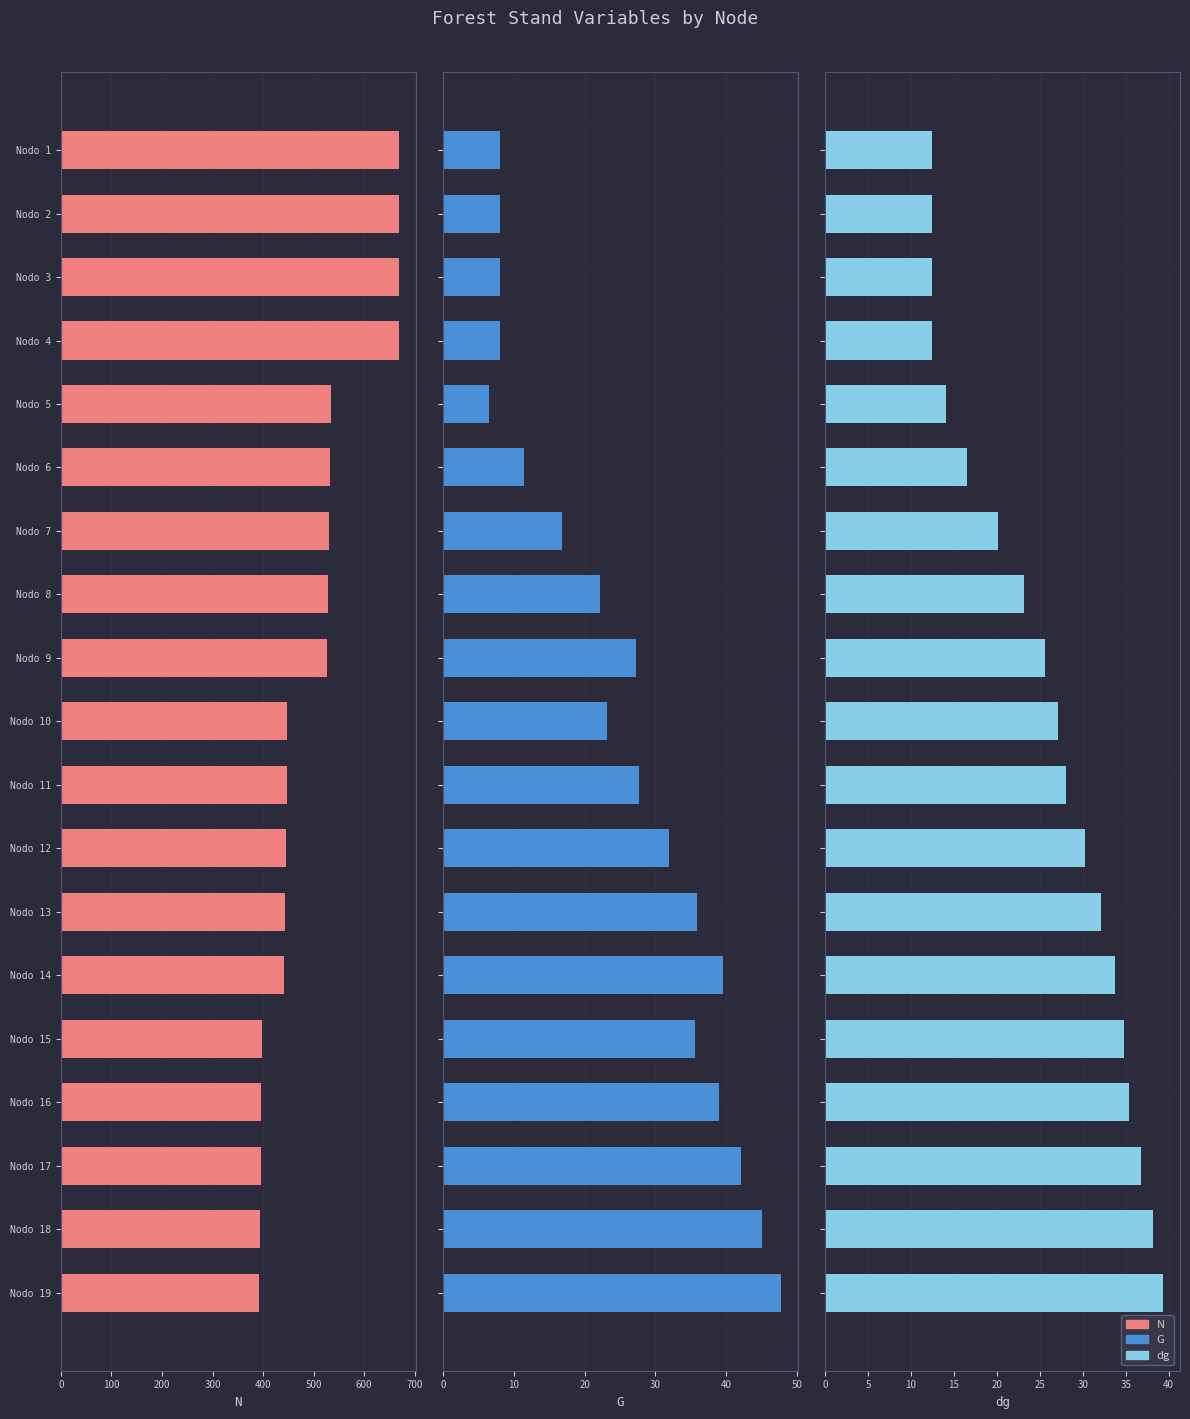

How many groups of bars are there?

19